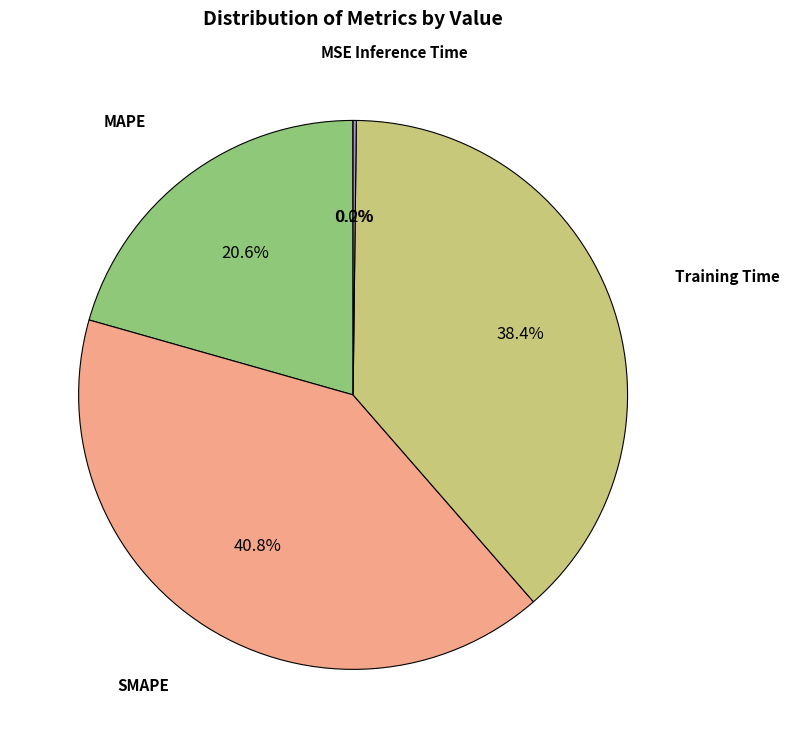

Is there any slice that represents more than half of the pie?

No